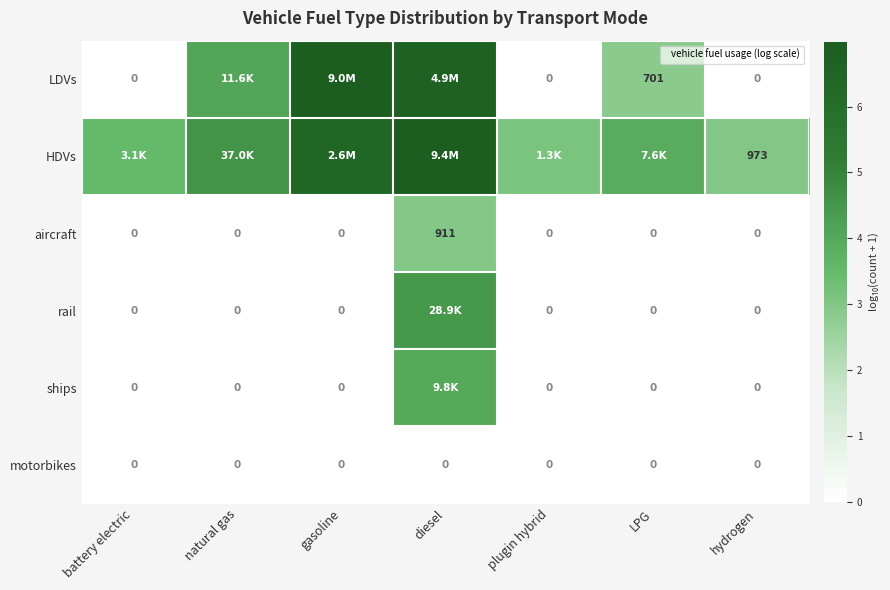

The value of LDVs at battery electric is 0.0. True or false?

True